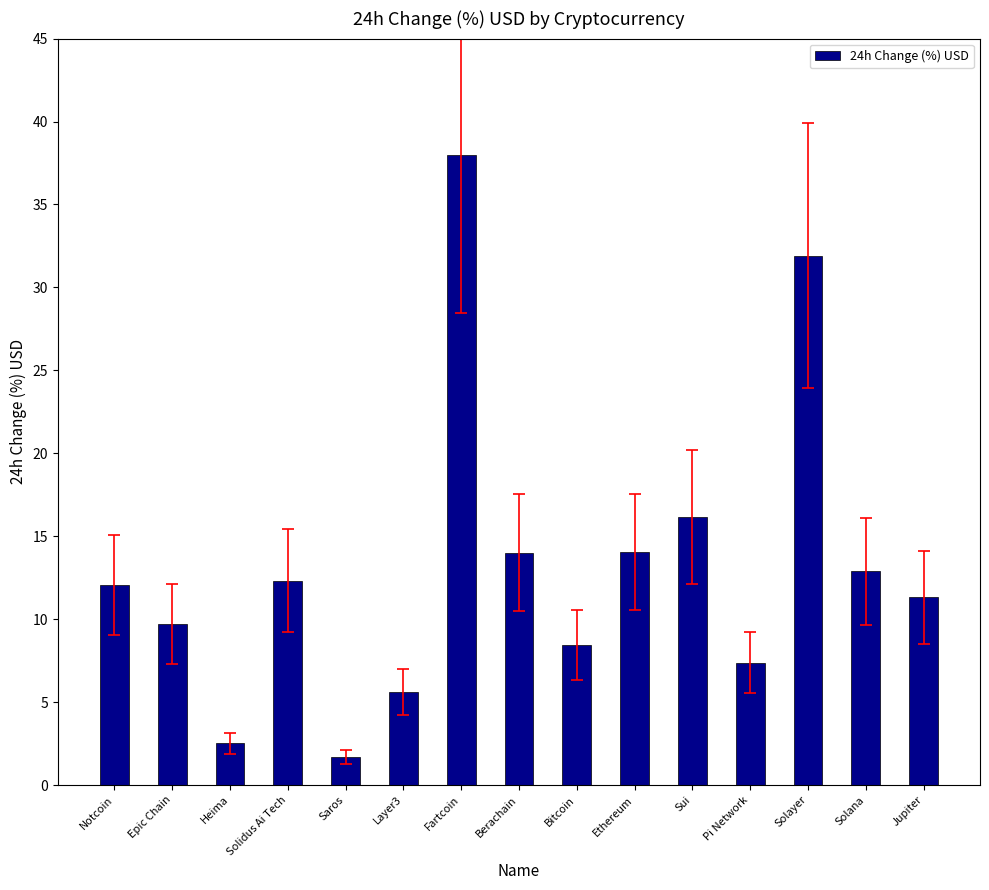

What is the smallest value displayed?

1.7